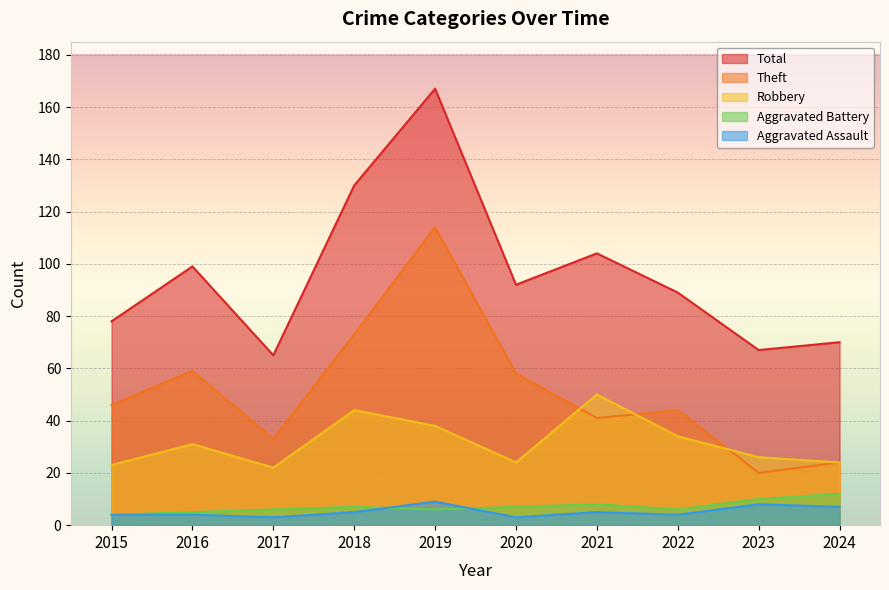

Reading left to right, list all the values displayed in this chart.

Aggravated Assault: 4	4	3	5	9	3	5	4	8	7
Aggravated Battery: 4	5	6	7	6	7	8	6	10	12
Robbery: 23	31	22	44	38	24	50	34	26	24
Theft: 46	59	33	73	114	58	41	44	20	24
Total: 78	99	65	130	167	92	104	89	67	70